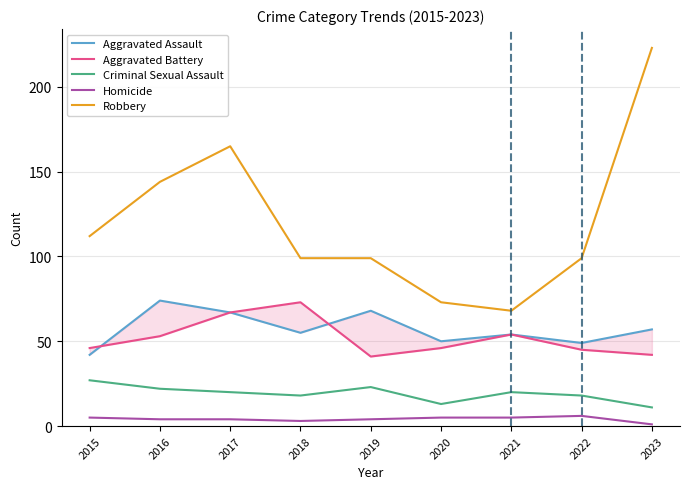

Which series has the widest spread of values?

Robbery